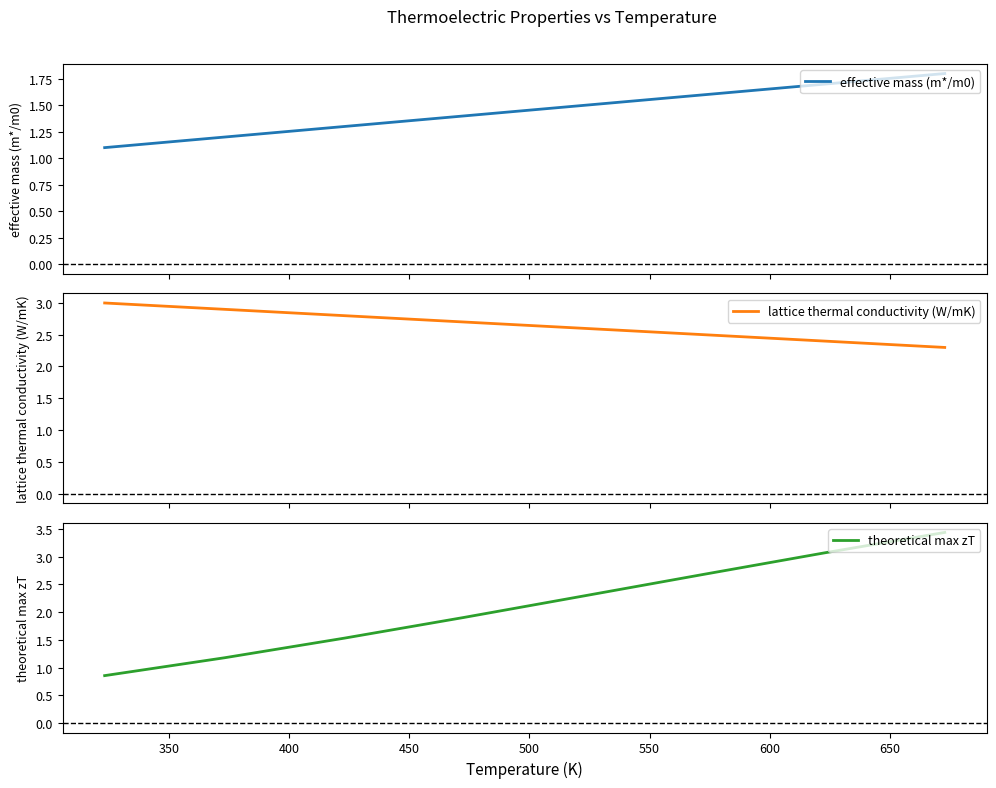

What is the highest value of the effective mass (m*/m0) series?

1.8